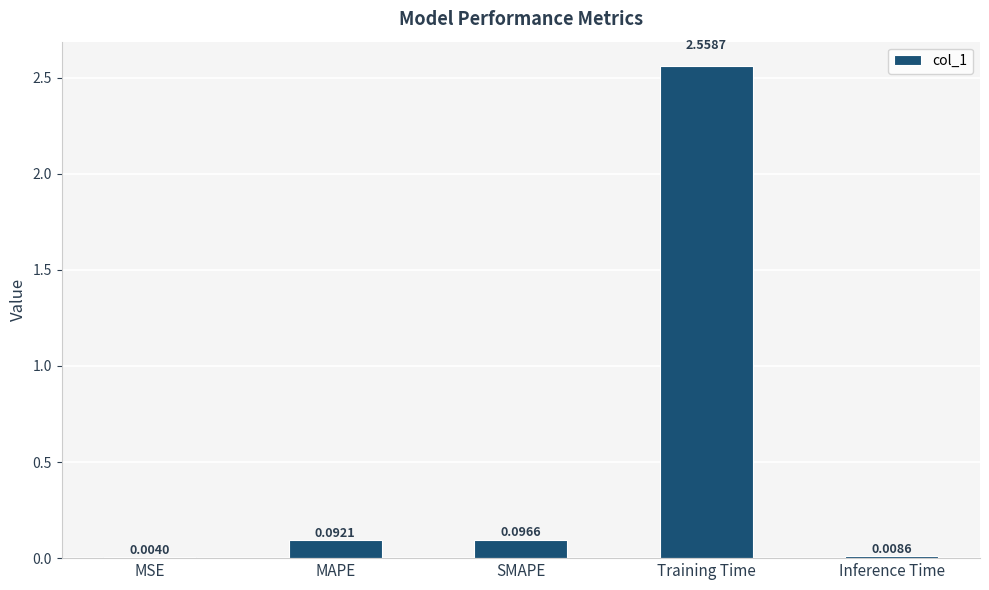

Where is the data nearest to the value 1?

SMAPE